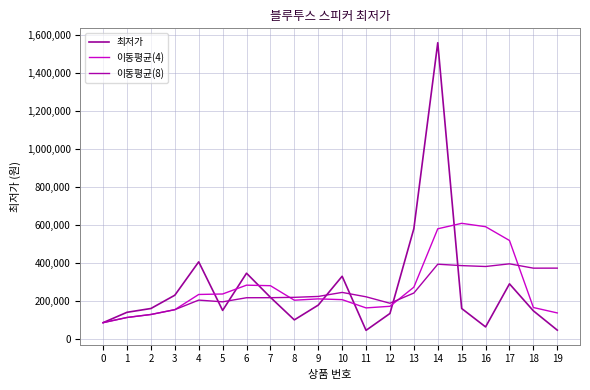

What is the difference between the maximum and minimum values in the 최저가 series?

1516100.0